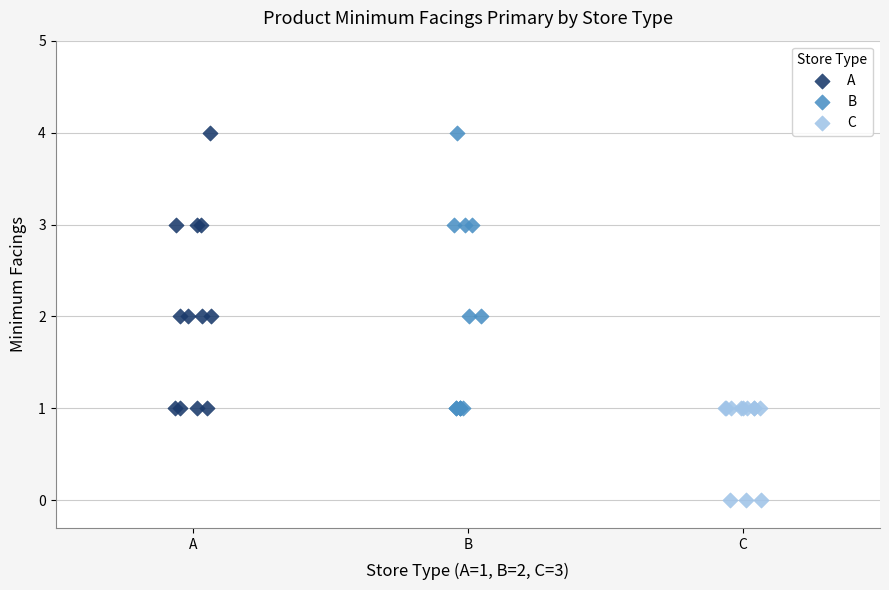

Which series contains the lowest Y value?

C